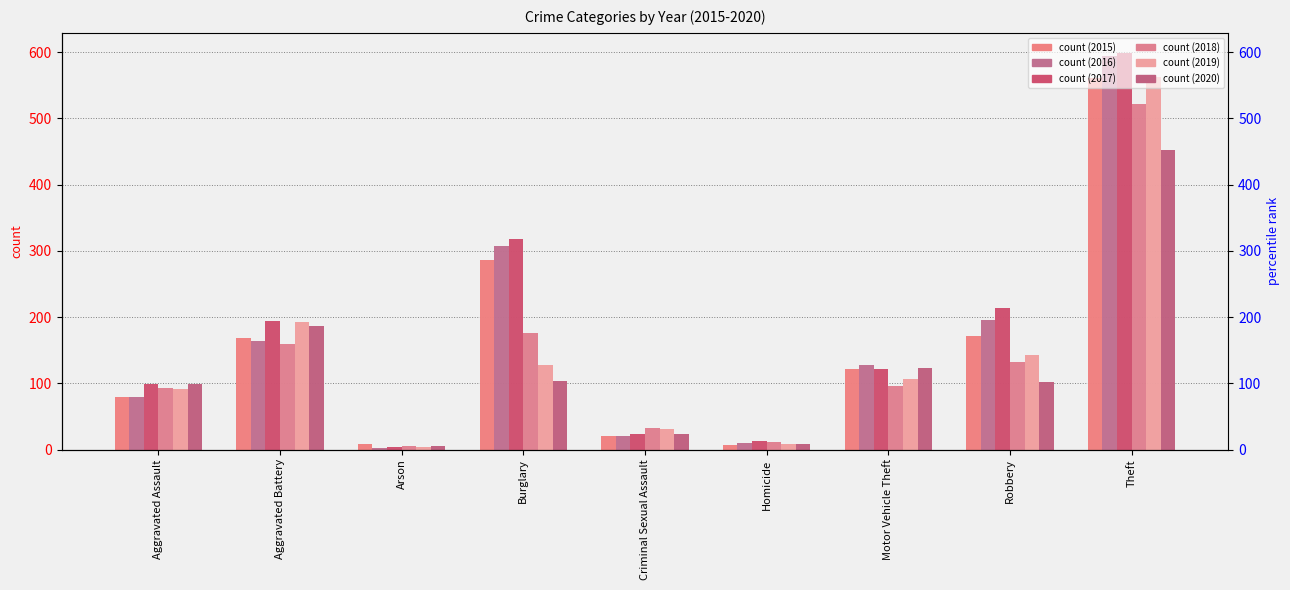

Count the number of categories in the chart.

9